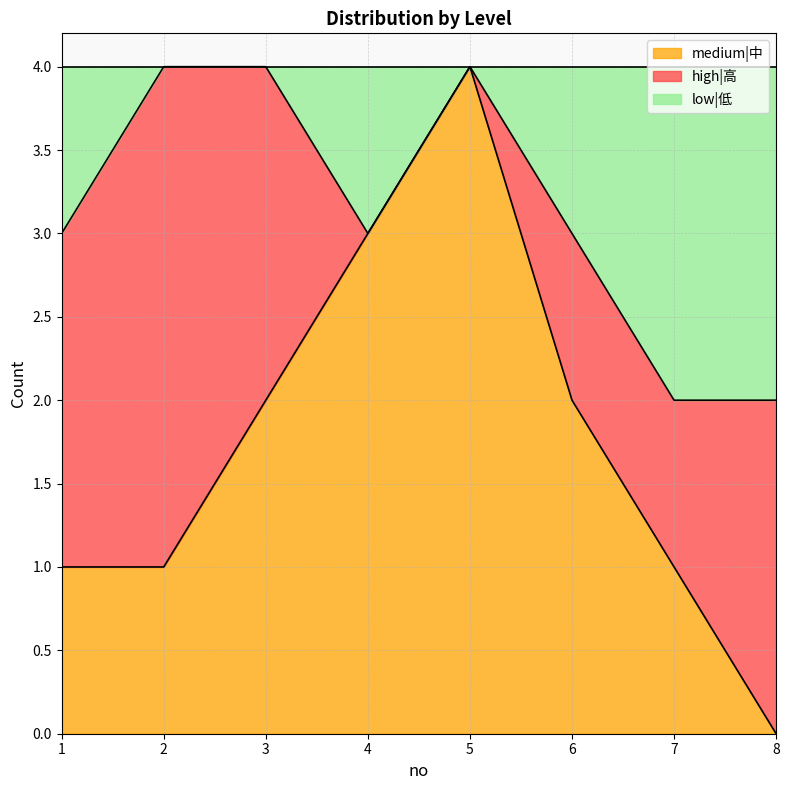

The medium|中 series shows 1 at 1. True or false?

True